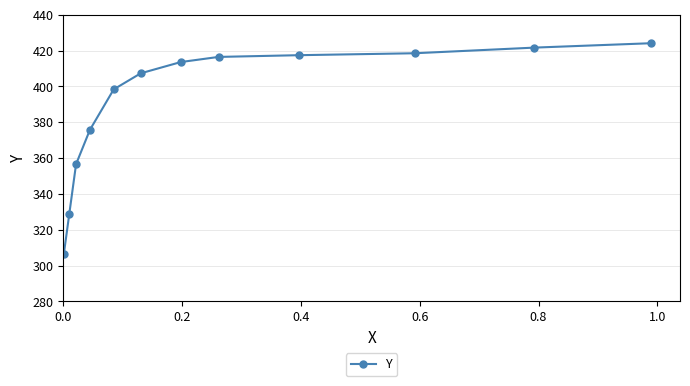

What is the average value?

390.5